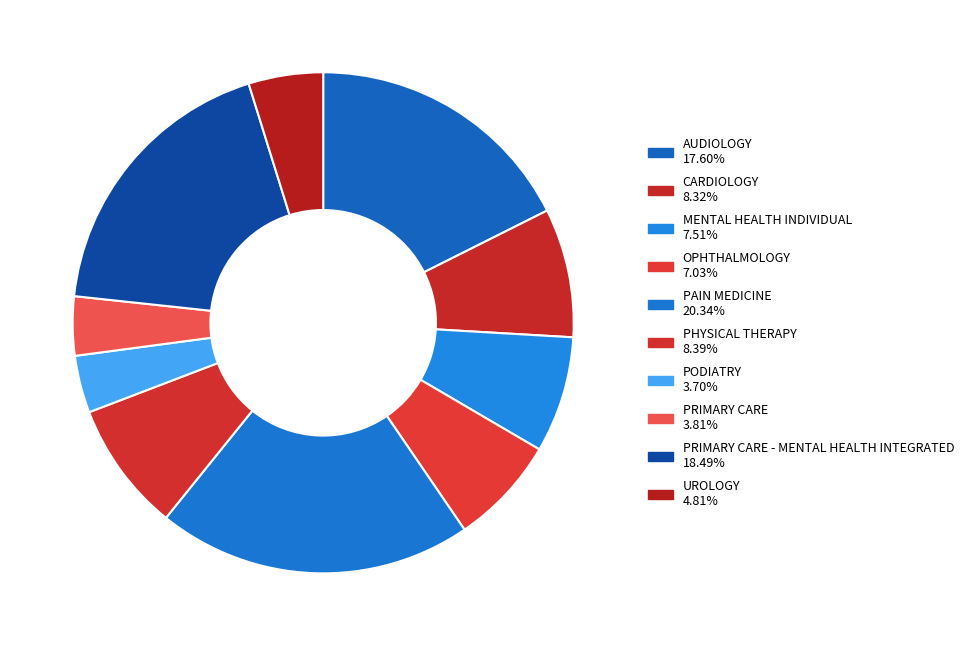

How many segments does this pie chart have?

10